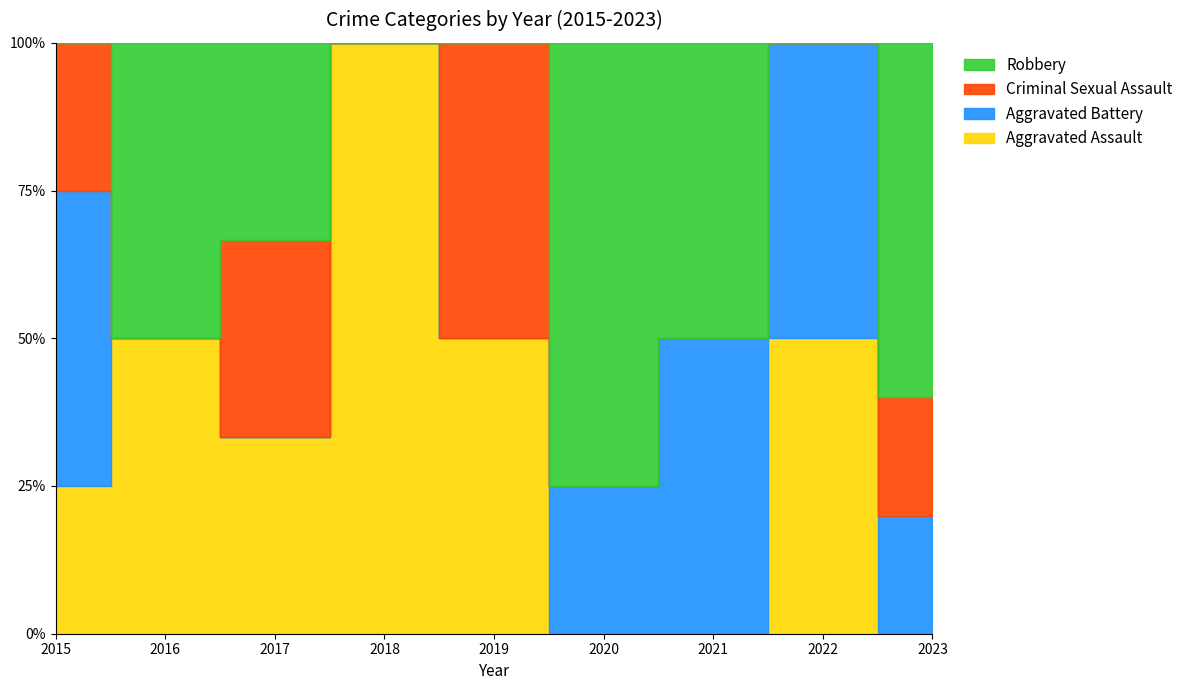

Does the chart display data point markers on the line(s)?

No